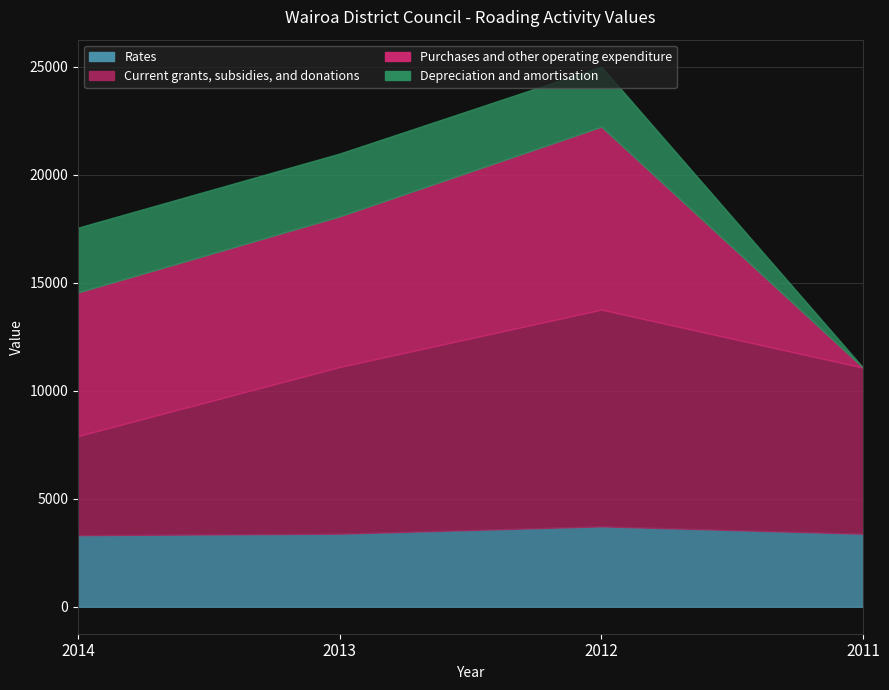

Which series has the largest total across all categories?

Current grants, subsidies, and donations